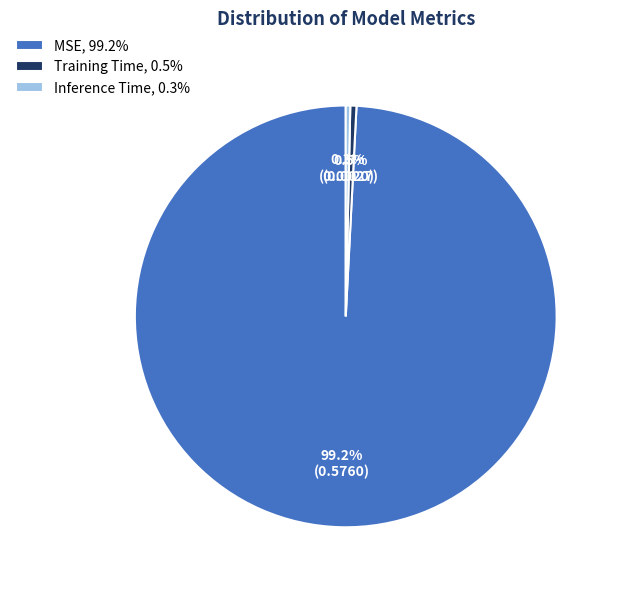

Which slice is the largest?

MSE